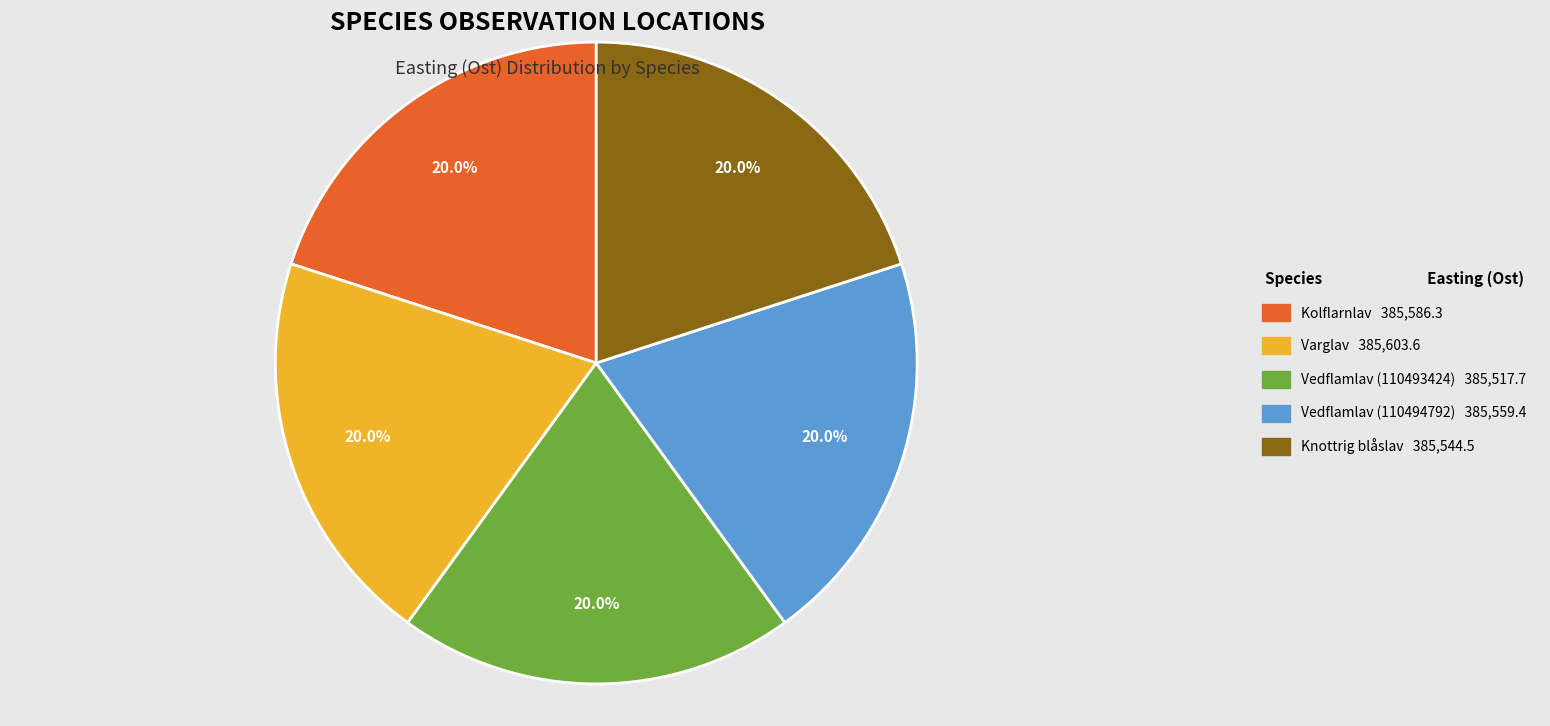

Is there a majority slice in this chart?

No